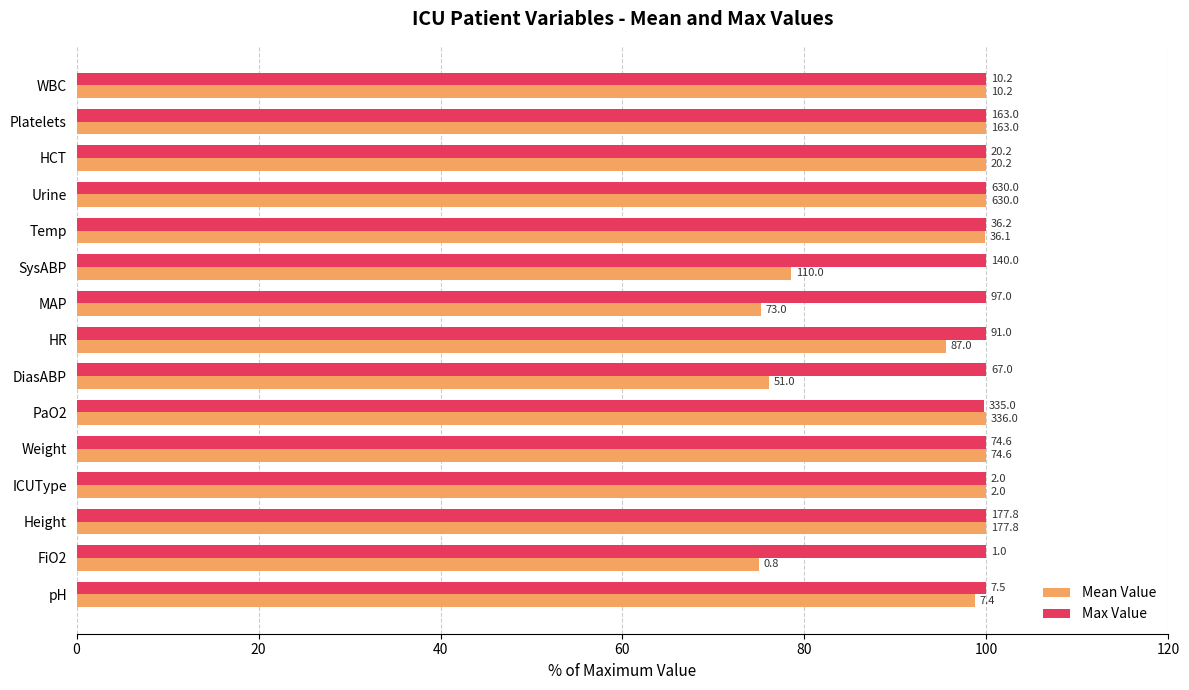

Reading left to right, what are all the values shown in this chart?

Mean Value: 98.7	75.0	100.0	100.0	100.0	100.0	76.1	95.6	75.3	78.6	99.9	100.0	100.0	100.0	100.0
Max Value: 100.0	100.0	100.0	100.0	100.0	99.7	100.0	100.0	100.0	100.0	100.0	100.0	100.0	100.0	100.0